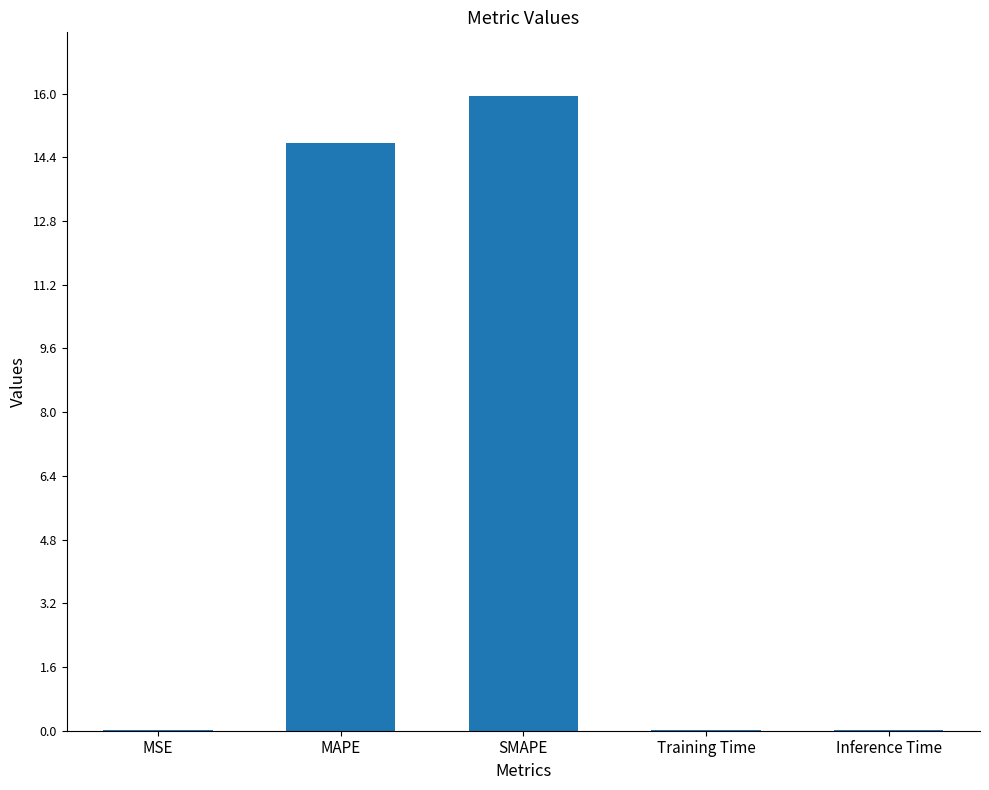

Between SMAPE and MAPE, which is larger?

SMAPE